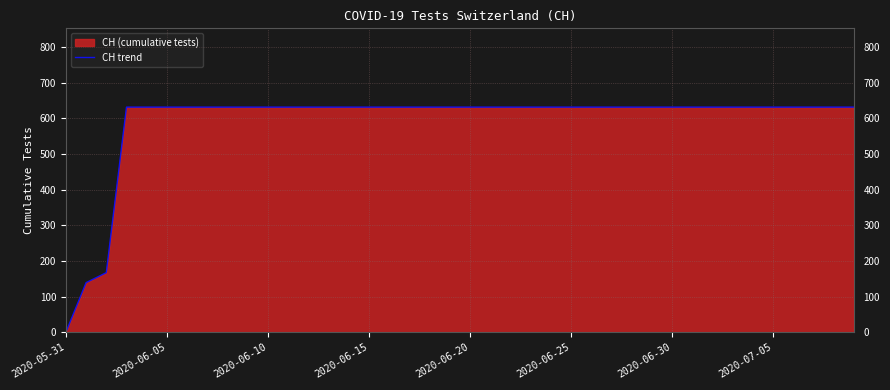

Reading left to right, extract all data points from this chart.

0	139	167	631	631	631	631	631	631	631	631	631	631	631	631	631	631	631	631	631	631	631	631	631	631	631	631	631	631	631	631	631	631	631	631	631	631	631	631	631